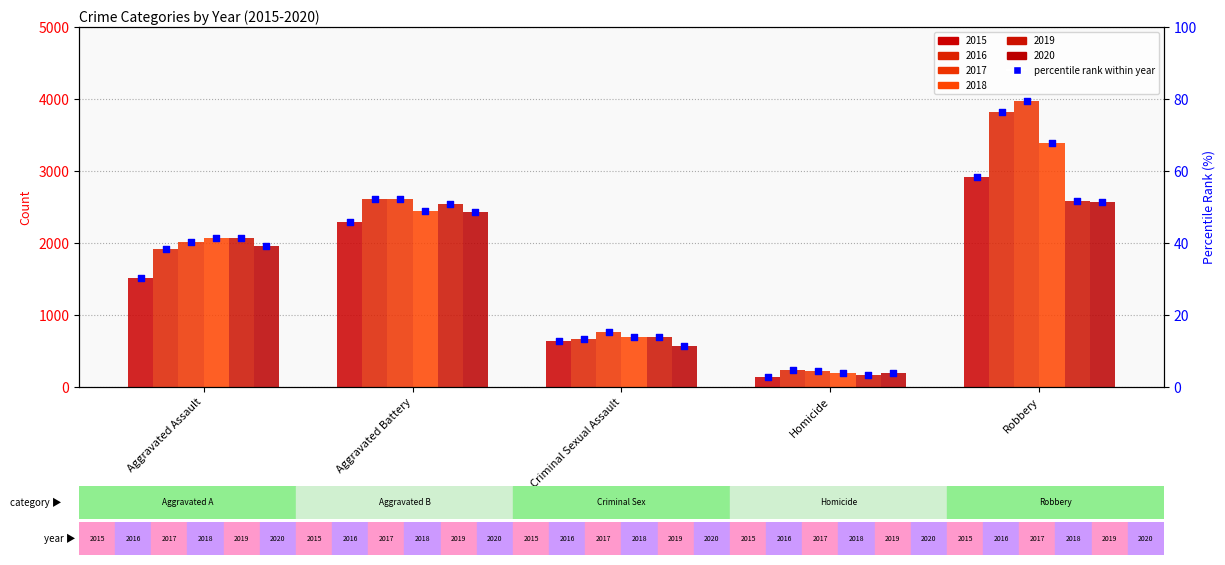

Between Aggravated Battery and Criminal Sexual Assault, which is larger?

Aggravated Battery